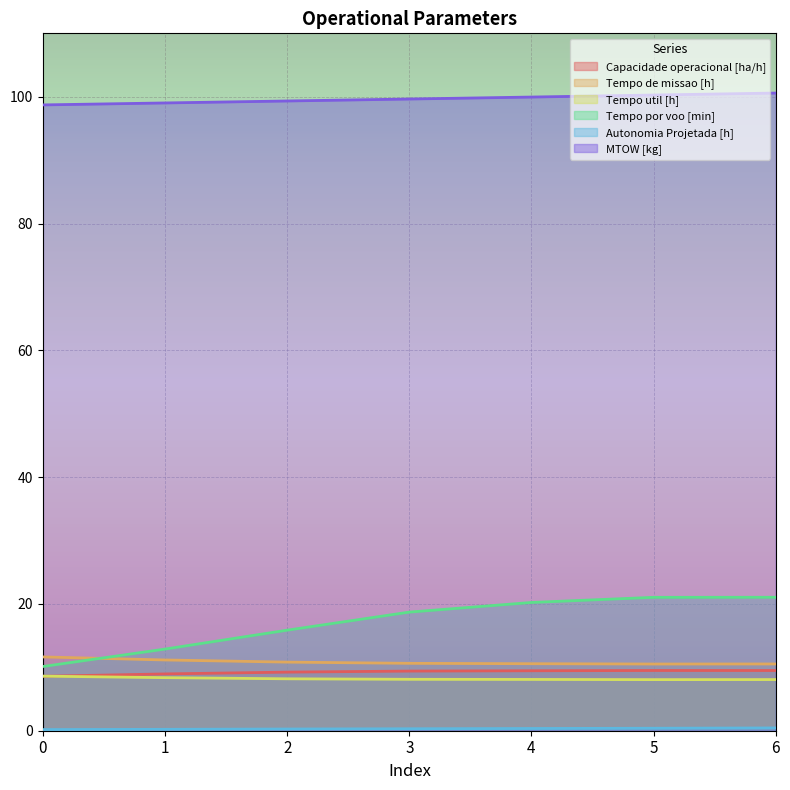

How many lines are shown in the chart?

6